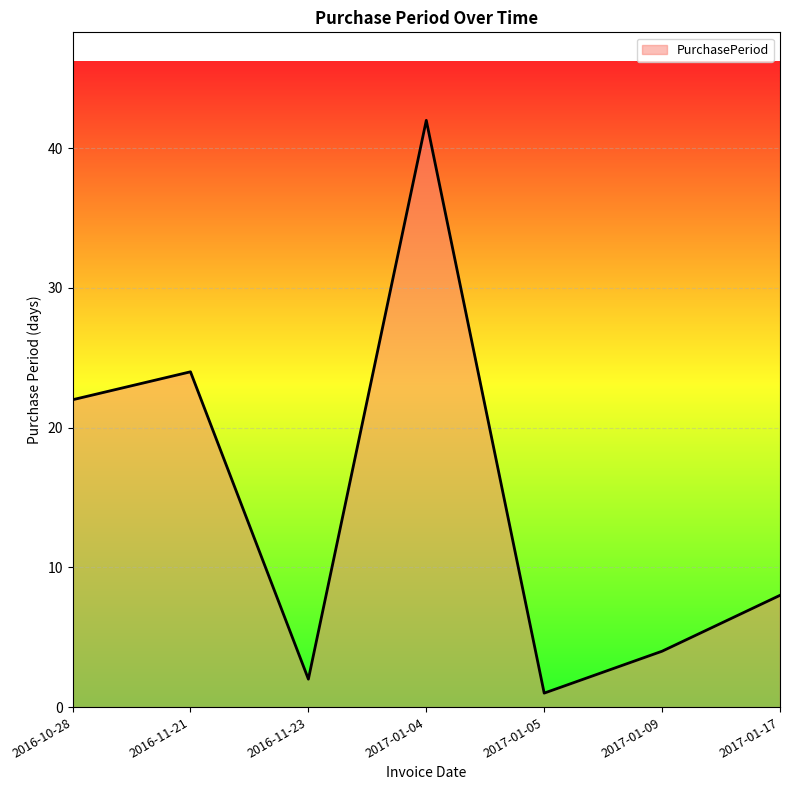

What is the difference between the values at 2017-01-04 and 2017-01-17?

34